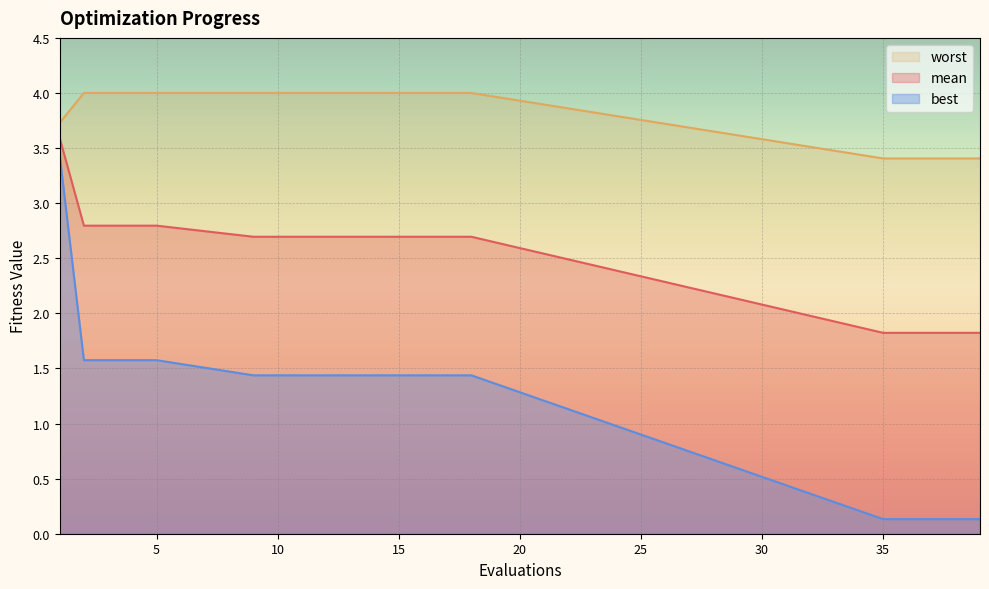

True or false: mean and best cross at least once.

False